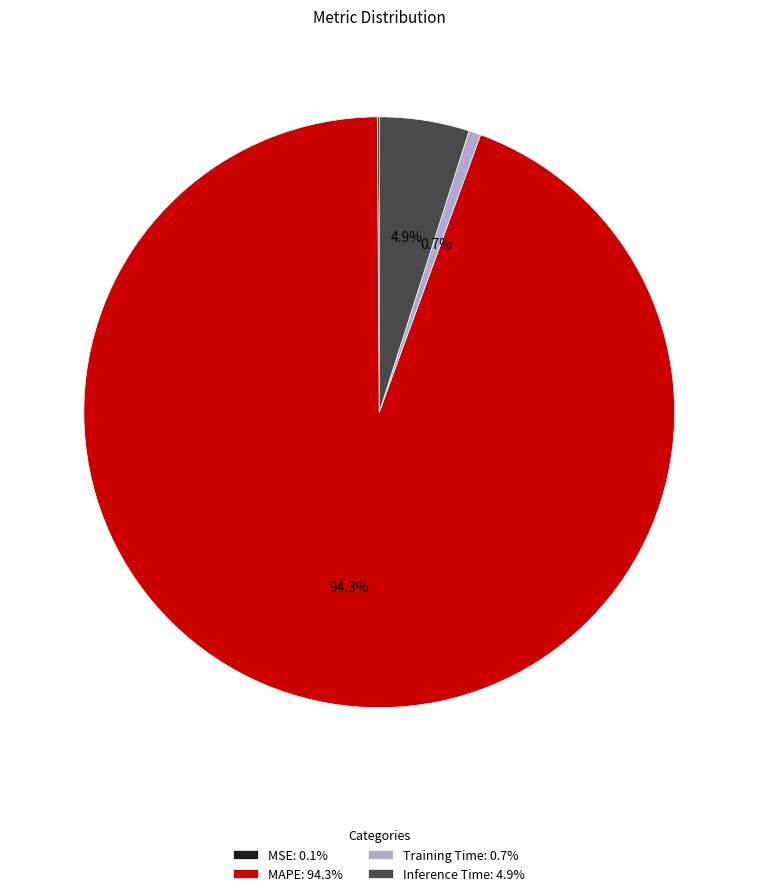

Is there a majority slice in this chart?

Yes